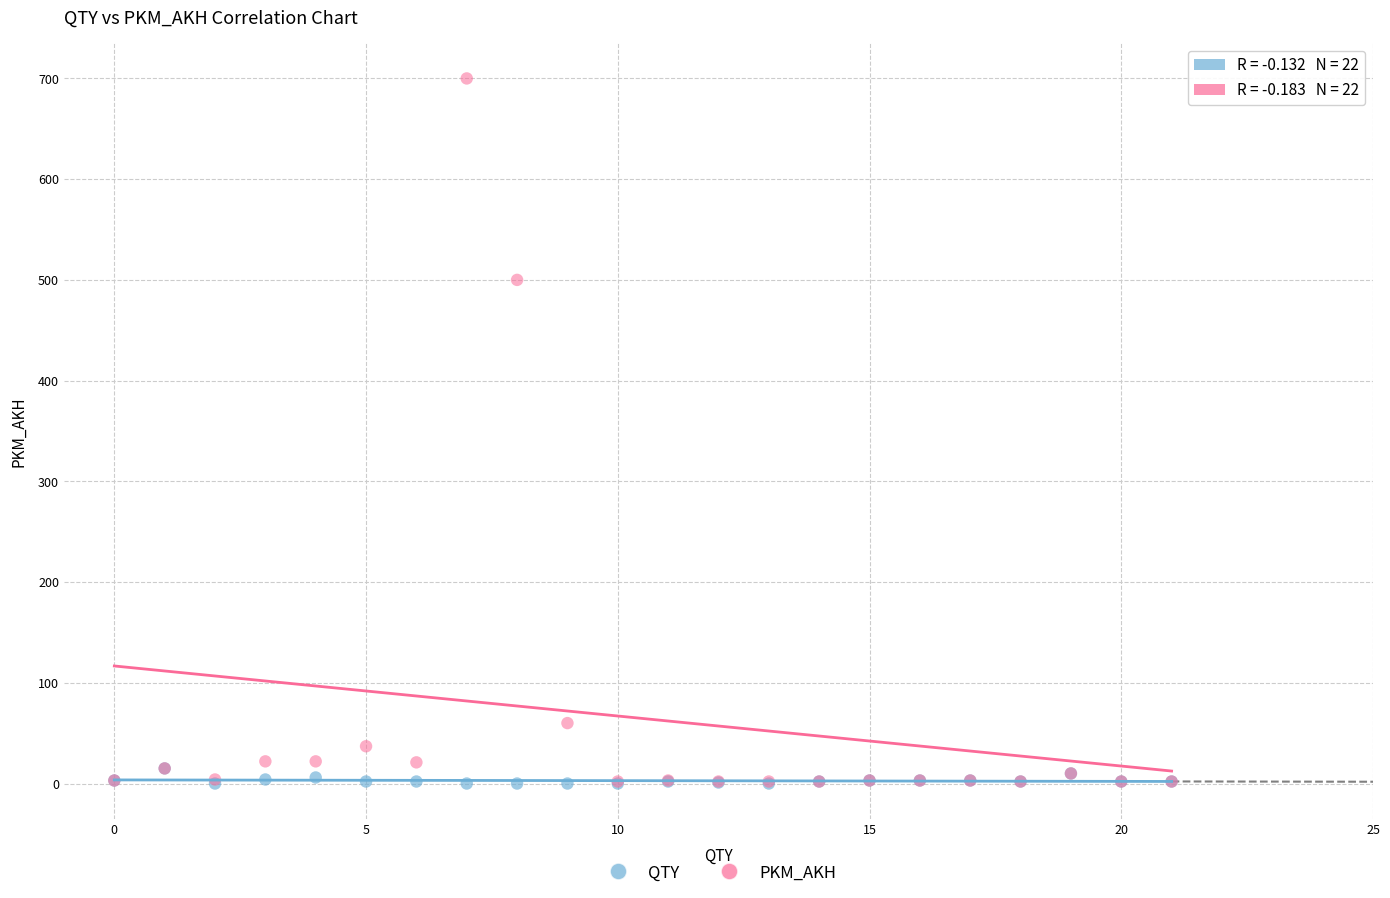

Which series contains the highest Y value?

PKM_AKH